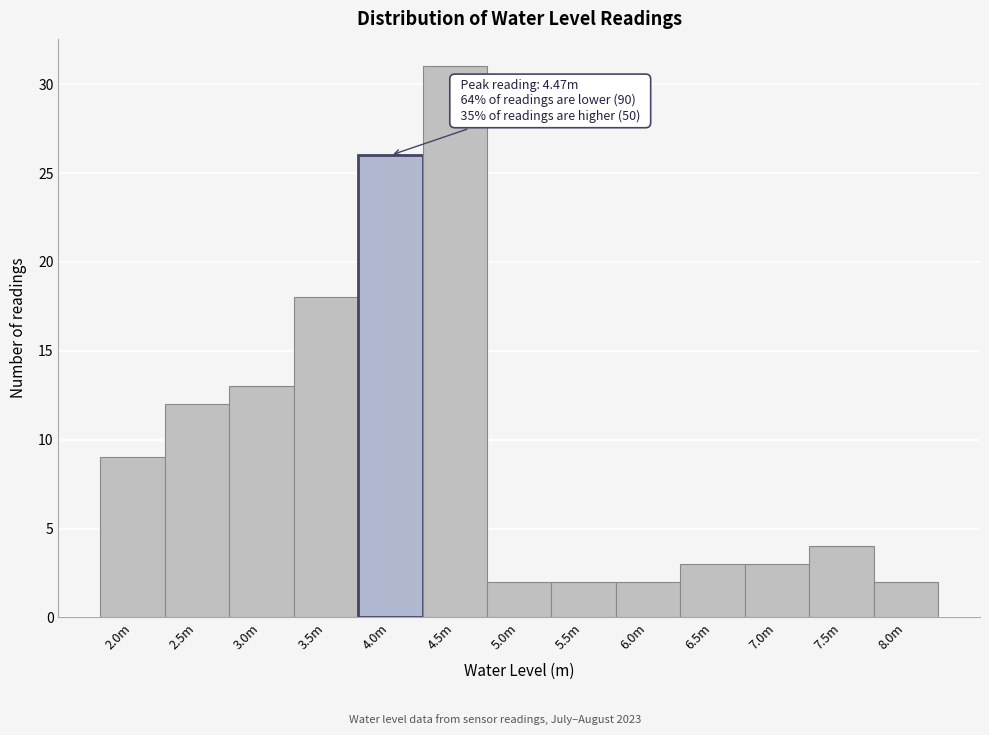

Reading left to right, what are all the values shown in this chart?

2.0m=9	2.5m=12	3.0m=13	3.5m=18	4.0m=26	4.5m=31	5.0m=2	5.5m=2	6.0m=2	6.5m=3	7.0m=3	7.5m=4	8.0m=2